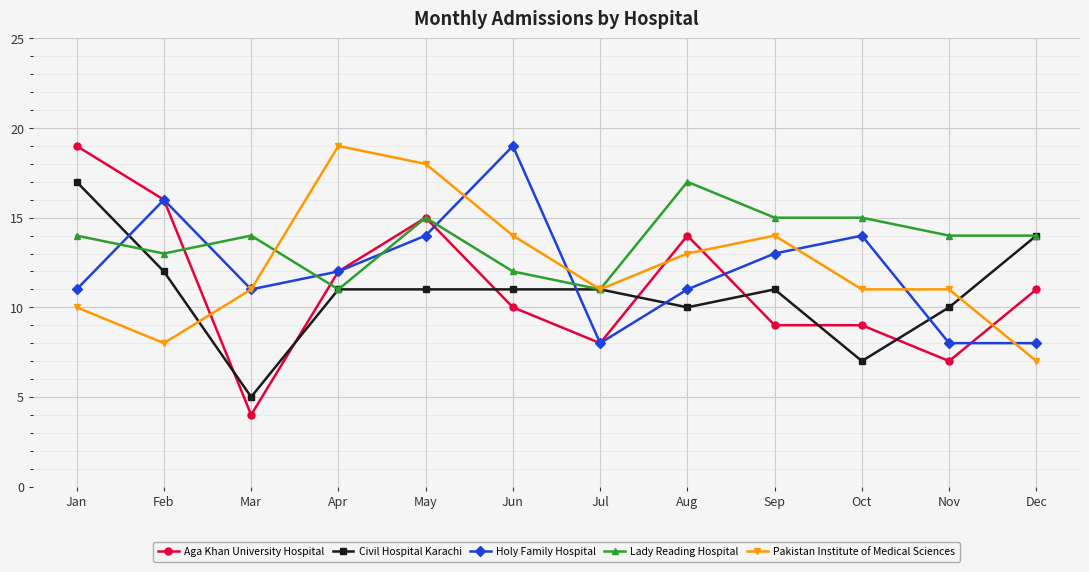

Which series has the widest spread of values?

Aga Khan University Hospital